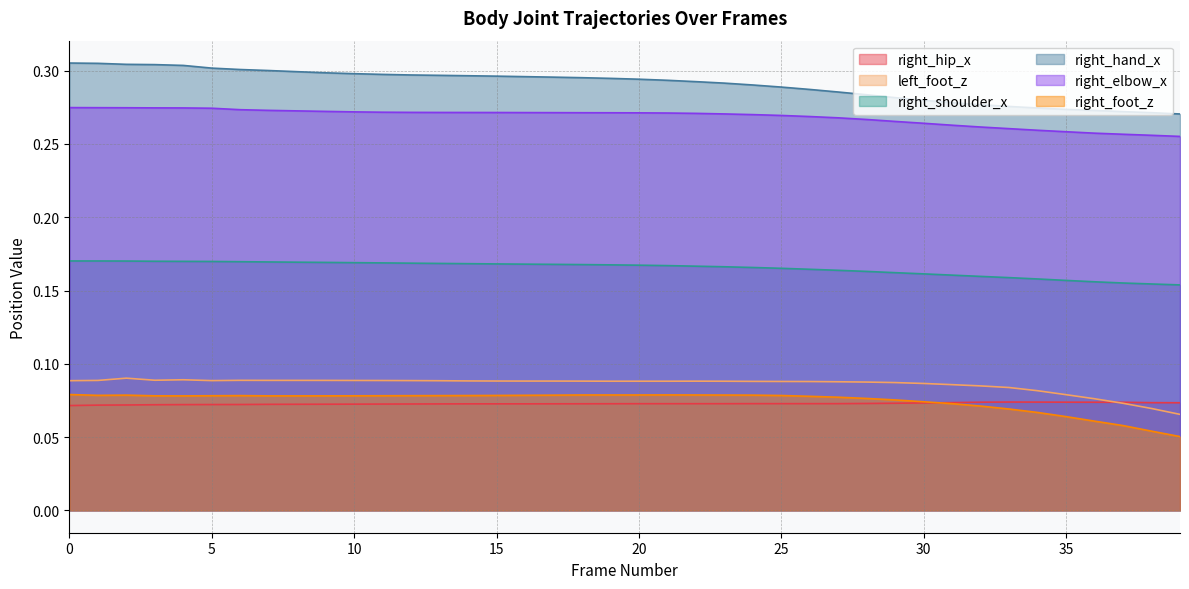

What is the sum of the right_shoulder_x values at 33 and 21?

0.3